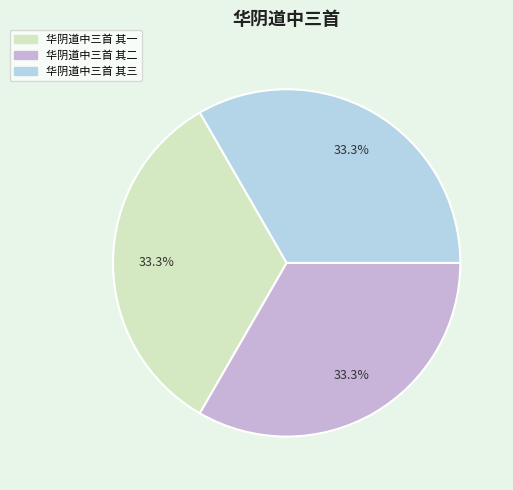

How many segments does this pie chart have?

3